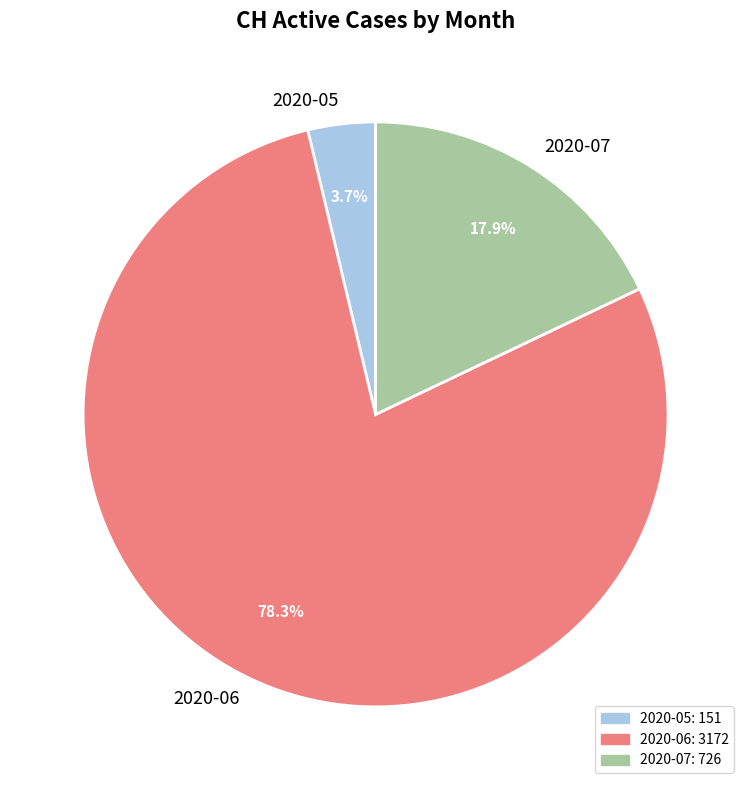

Which slice is the largest?

2020-06